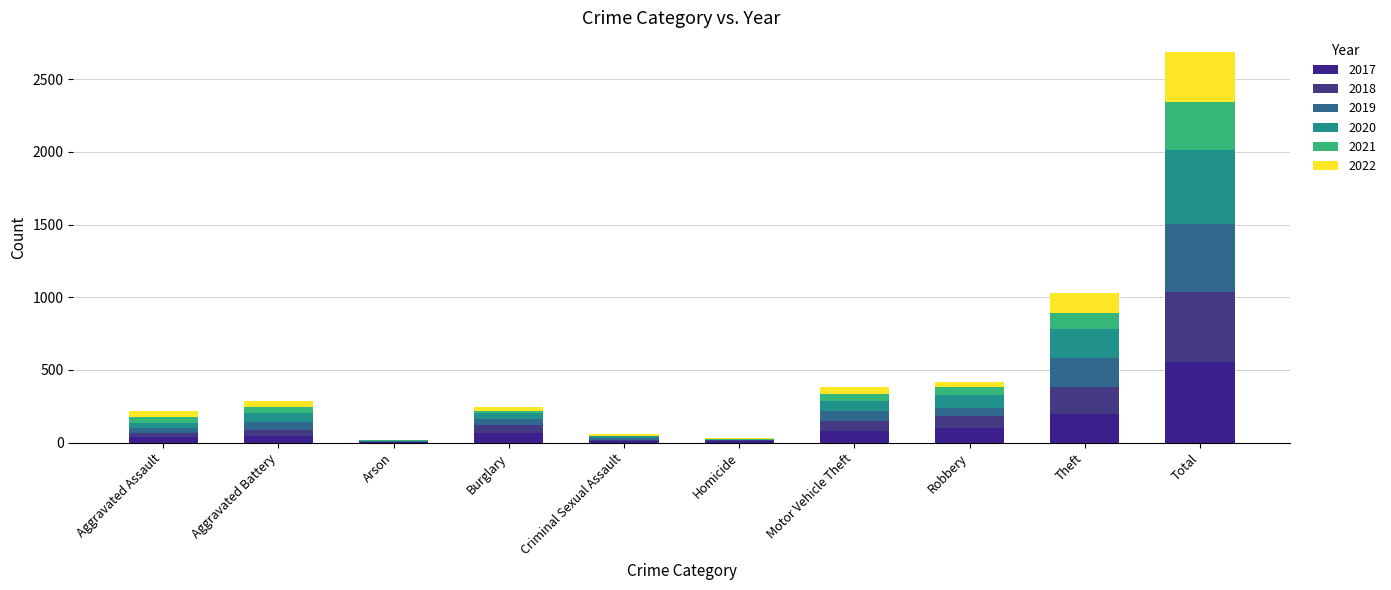

At which label is 2018 closest to 245?

Theft